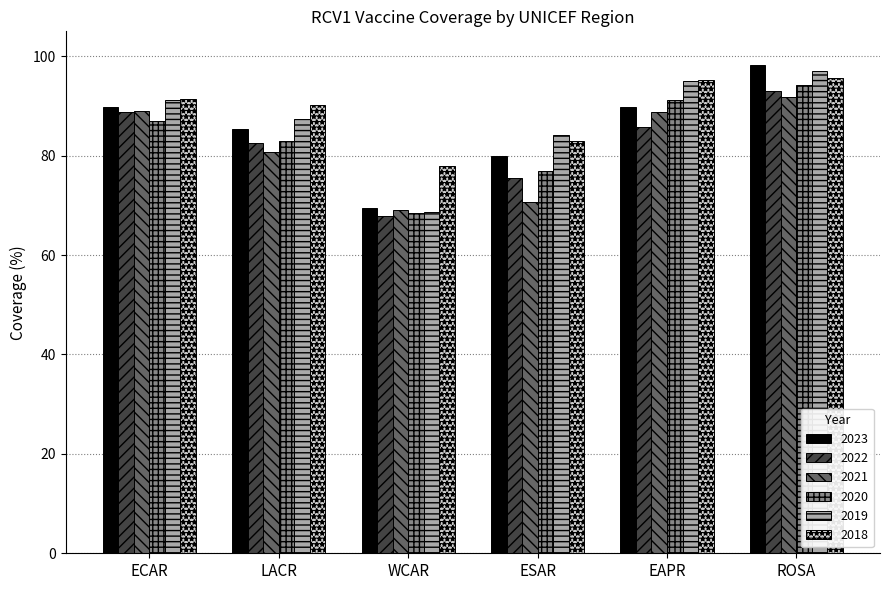

What is the sum of all 2023 values?

512.6